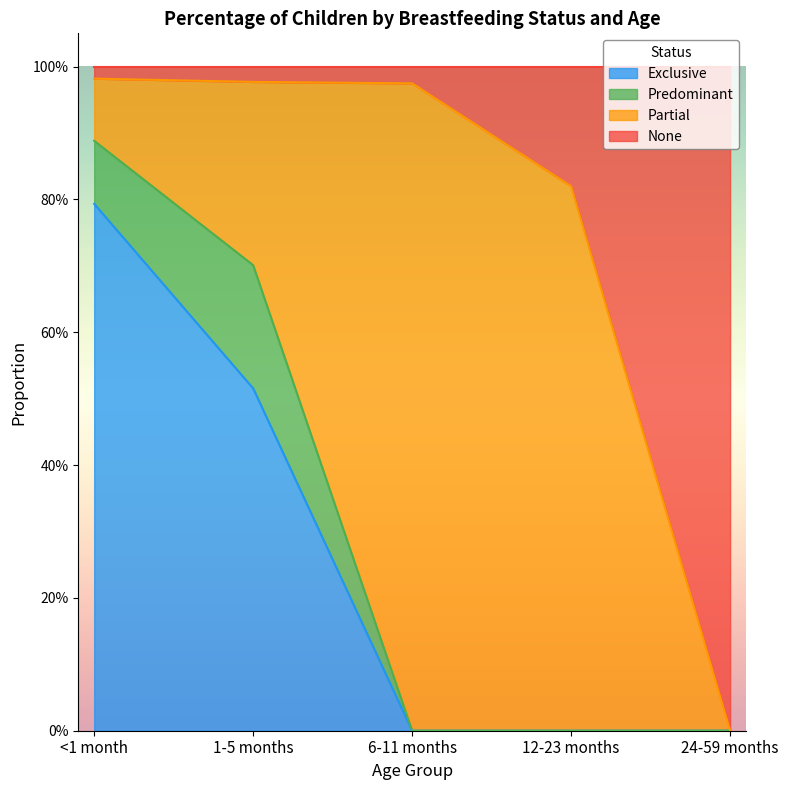

What is the total value across all series at 6-11 months?

1.0